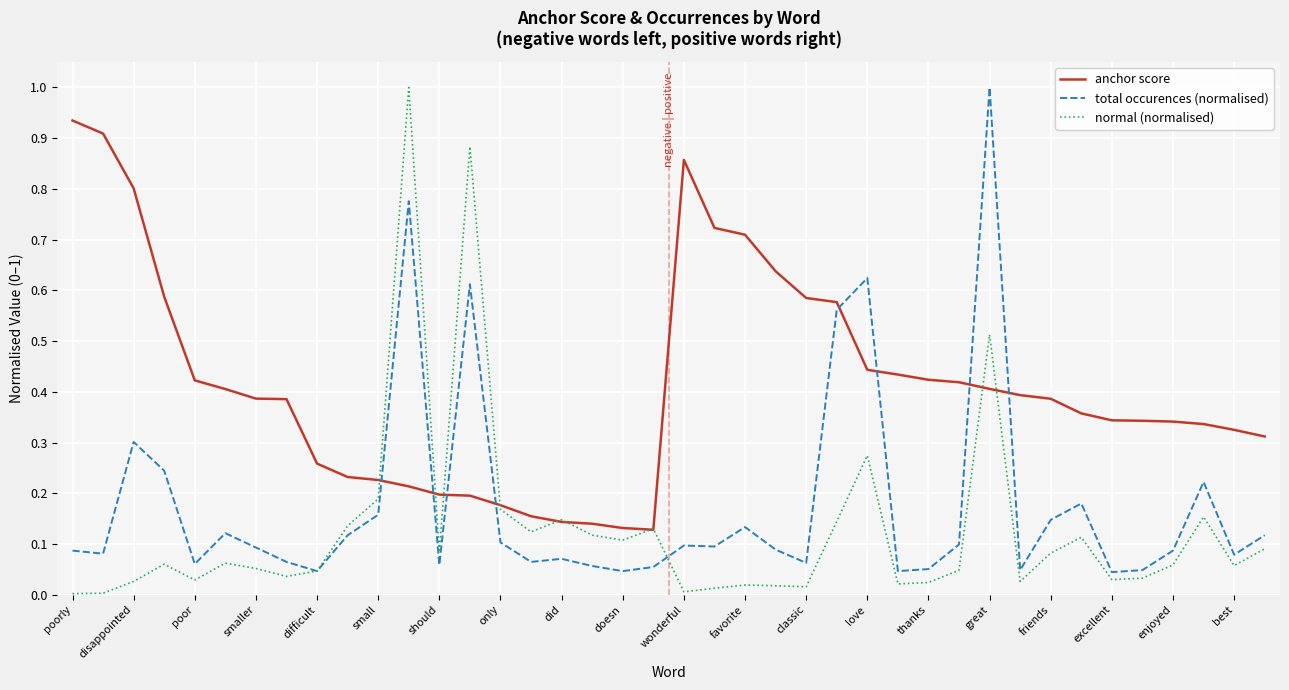

After their last crossing, which series has the higher values: total occurences (normalised) or anchor score?

anchor score